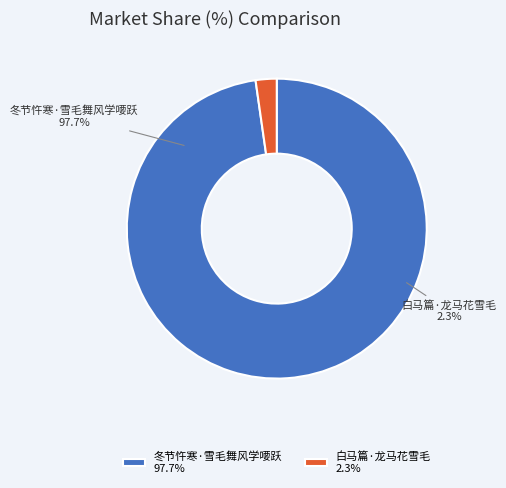

To the nearest percent, what portion does 白马篇·龙马花雪毛 represent?

2%